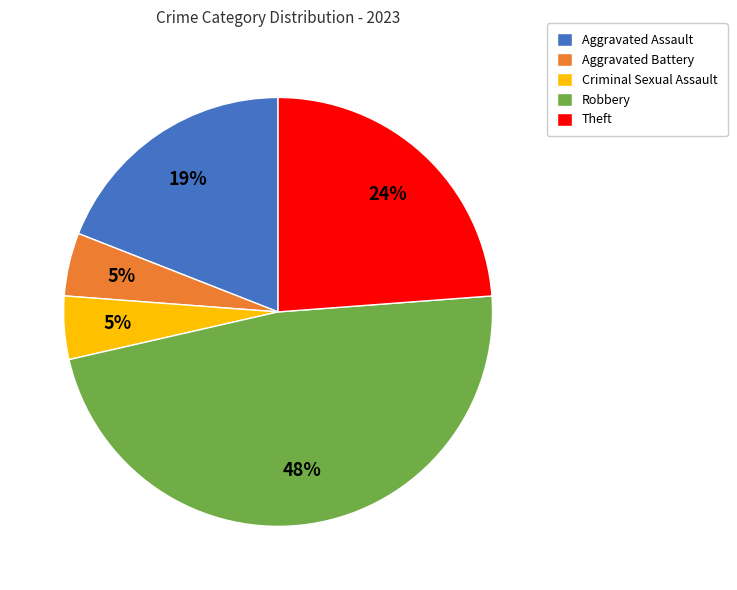

Does Robbery account for over 50% of the chart?

No